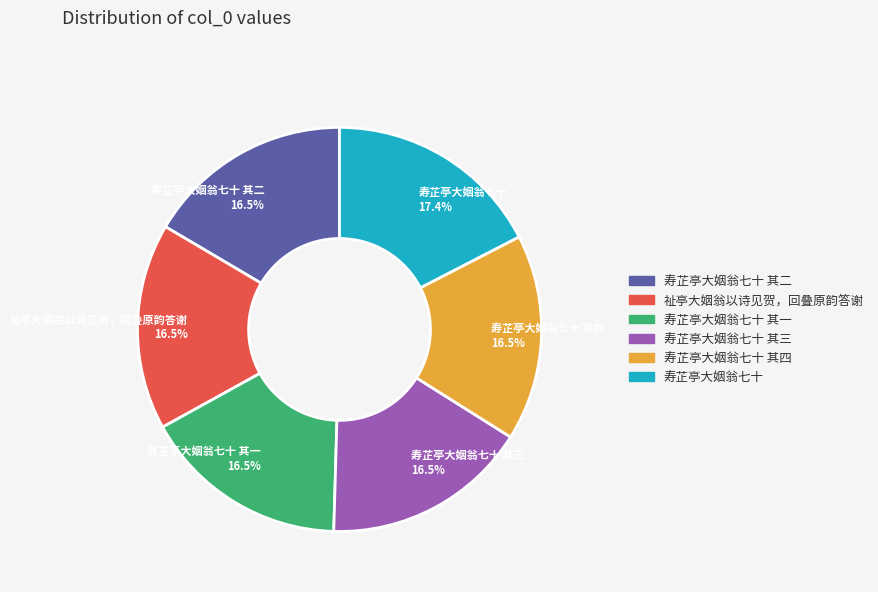

What is the ratio of the value at 寿芷亭大姻翁七十 其四 16.5% to the value at 寿芷亭大姻翁七十 其一 16.5%?

1.0